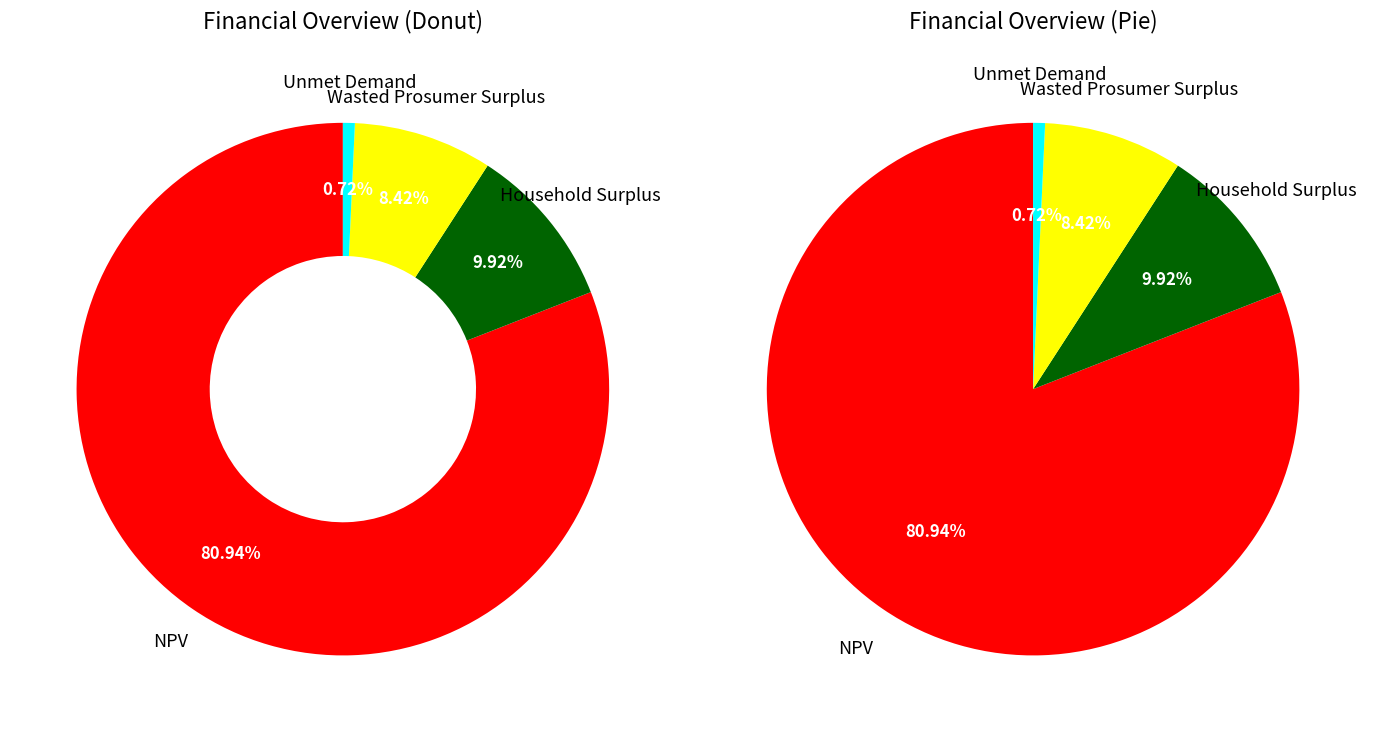

How many segments does this pie chart have?

4